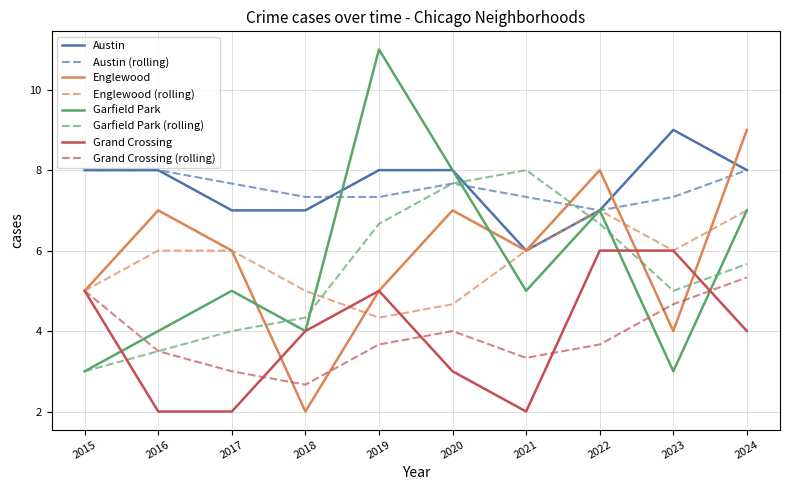

Where is the first local minimum for Englewood?

2018